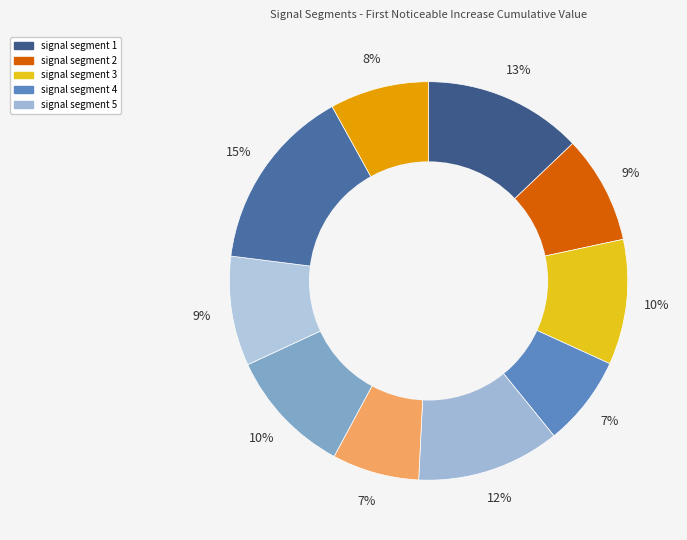

Rank the categories by value from lowest to highest.

signal segment 6, signal segment 4, signal segment 10, signal segment 2, signal segment 8, signal segment 3, signal segment 7, signal segment 5, signal segment 1, signal segment 9